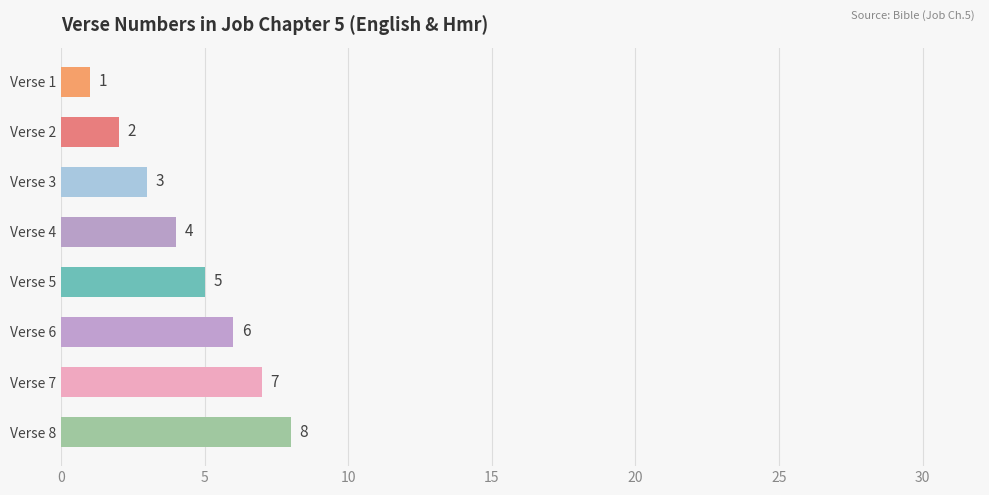

The value at Verse 3 is 5. True or false?

False